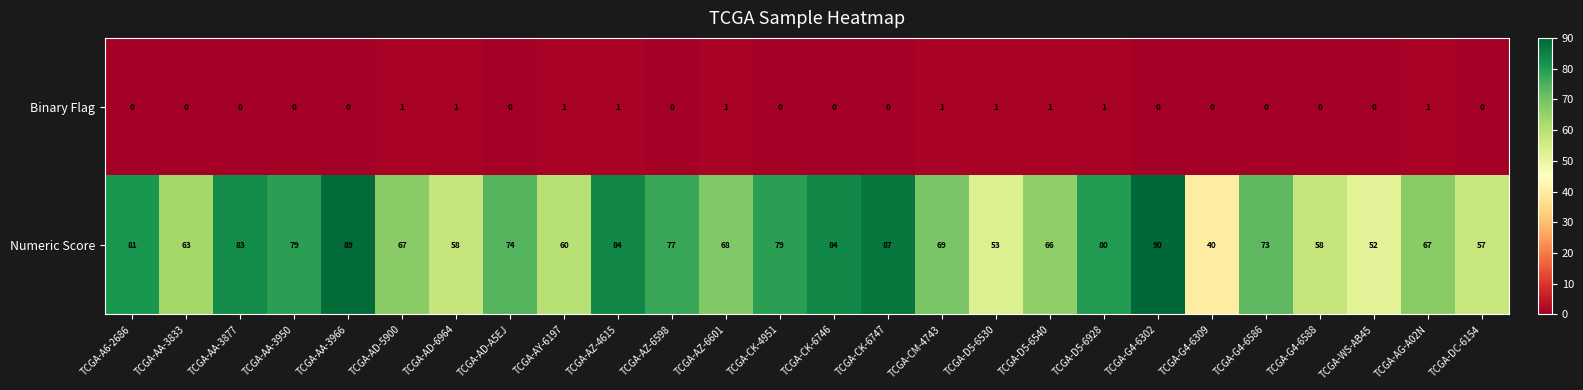

What is the difference between the highest and lowest values at TCGA-DC-6154?

57